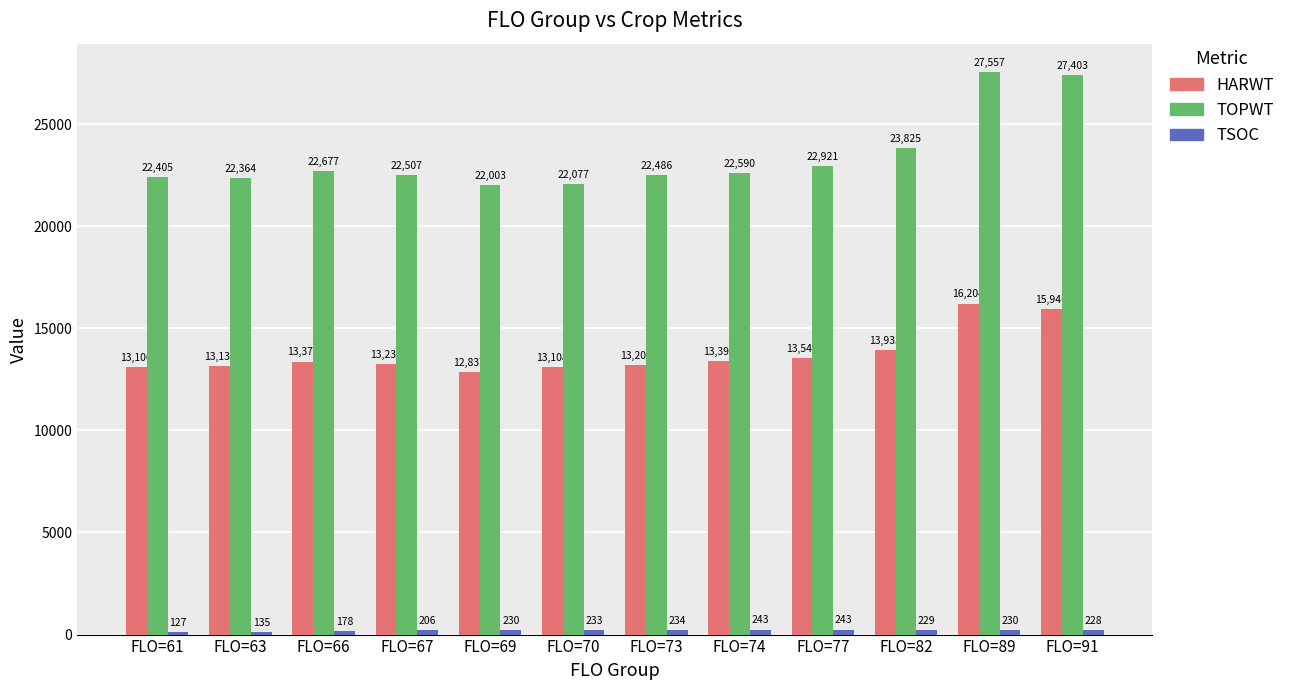

What is the sum of all TOPWT values?

280815